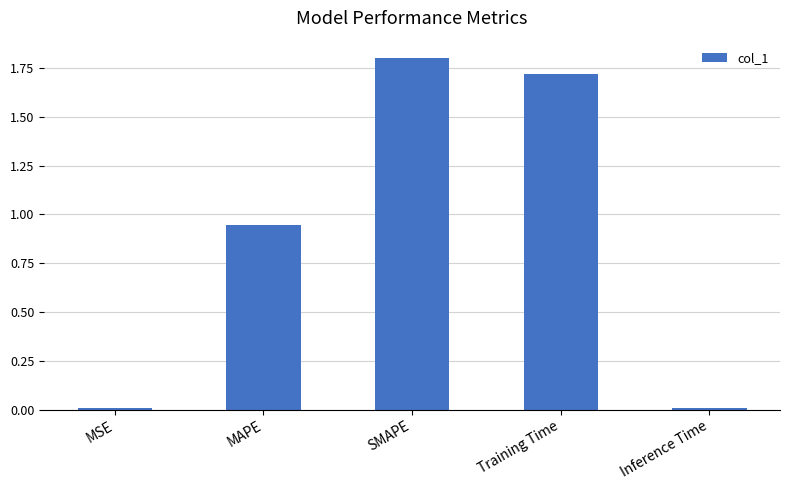

What is the greatest value displayed?

1.8